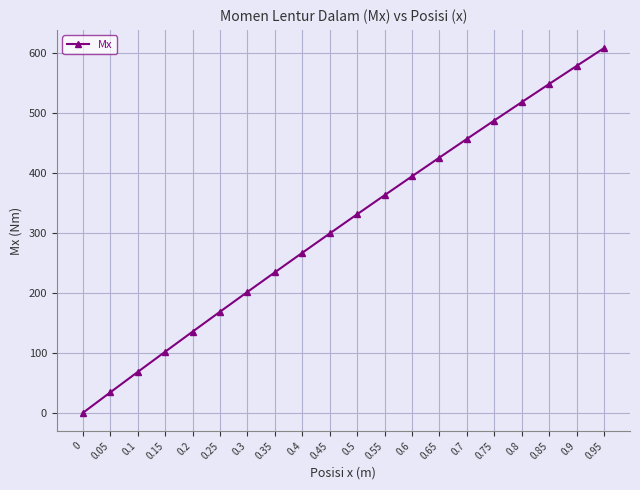

What is the sum of all values?

6220.8